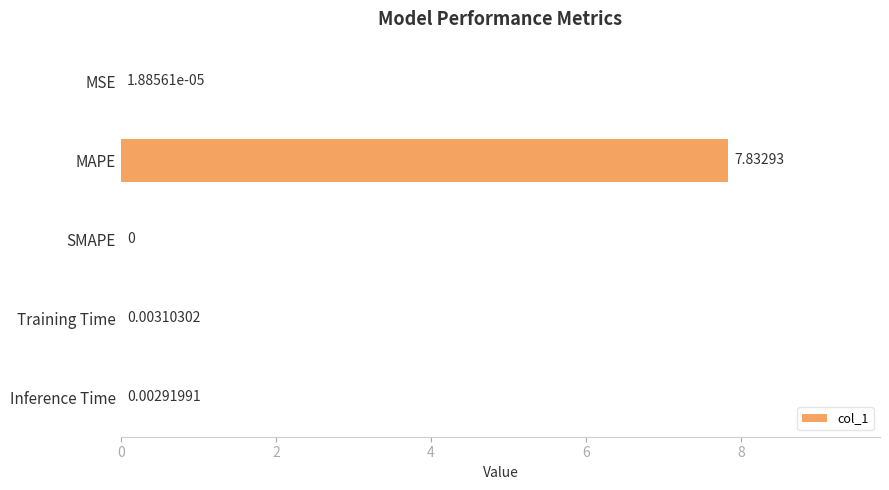

What is the sum of all values?

7.8